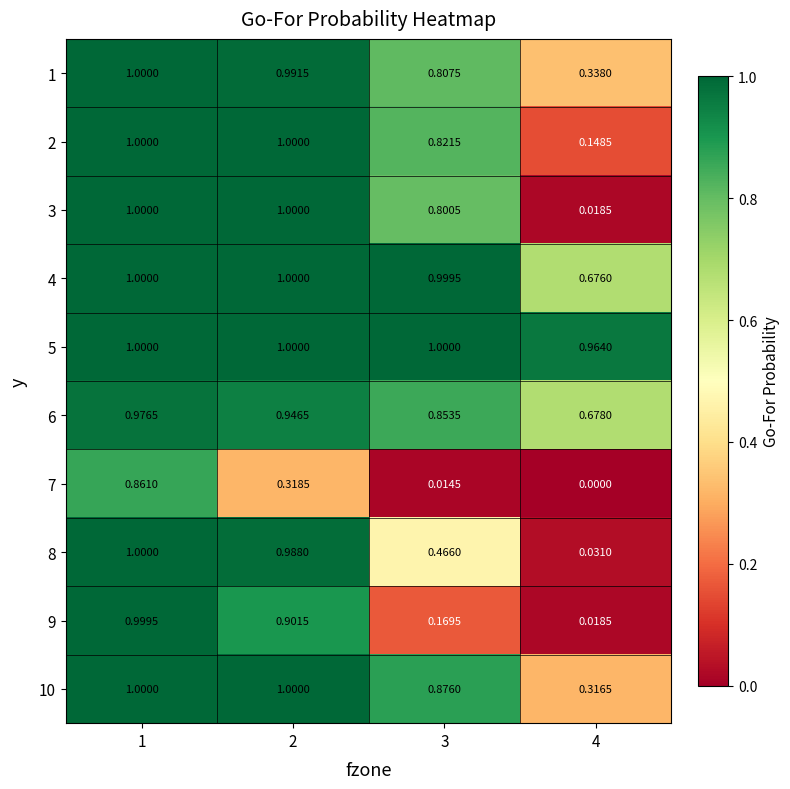

How many values in the 10 series are below 1?

2